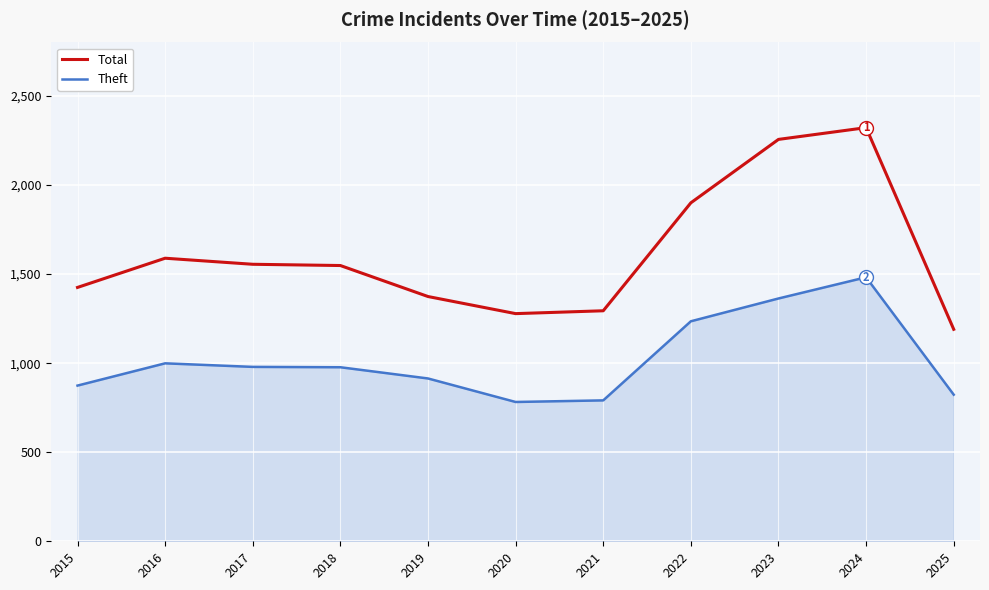

In Theft, how many points are lower than both neighbors (excluding endpoints)?

1